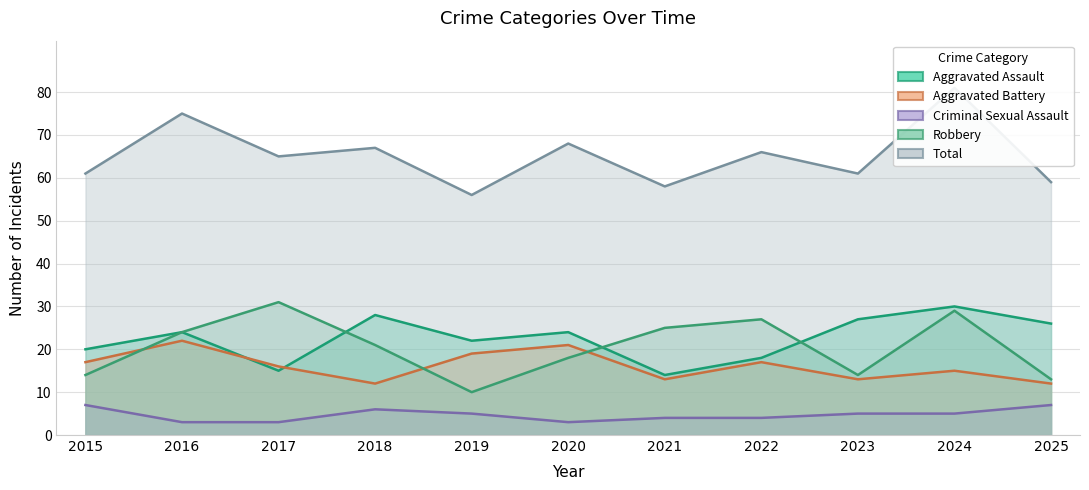

What is the smallest value displayed?

3